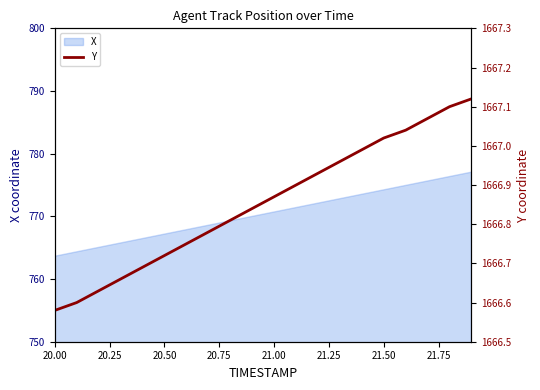

How many lines are shown in the chart?

1